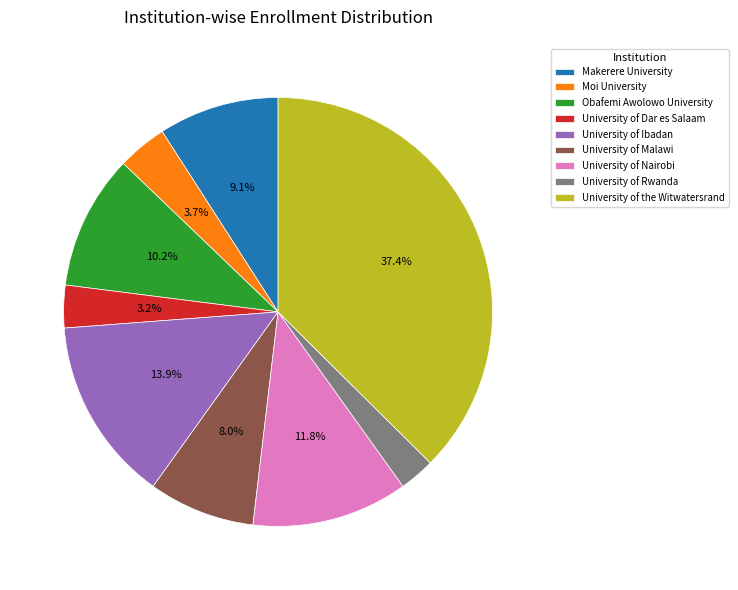

To the nearest percent, what percentage of the pie is University of the Witwatersrand?

37%